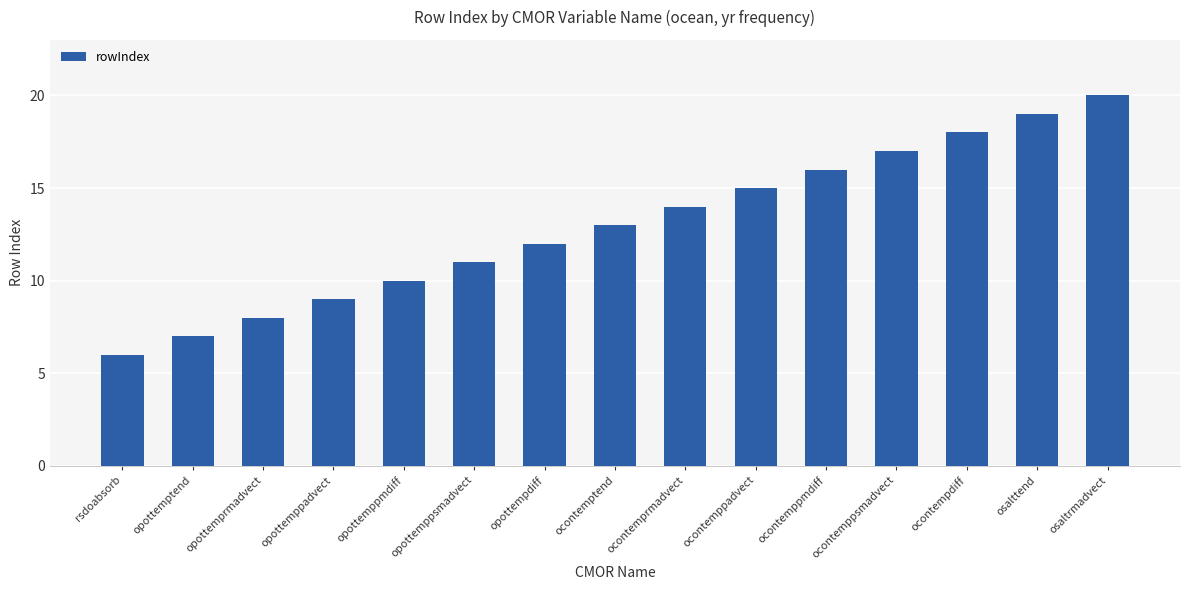

Reading right to left, transcribe all the data shown in this chart.

20	19	18	17	16	15	14	13	12	11	10	9	8	7	6